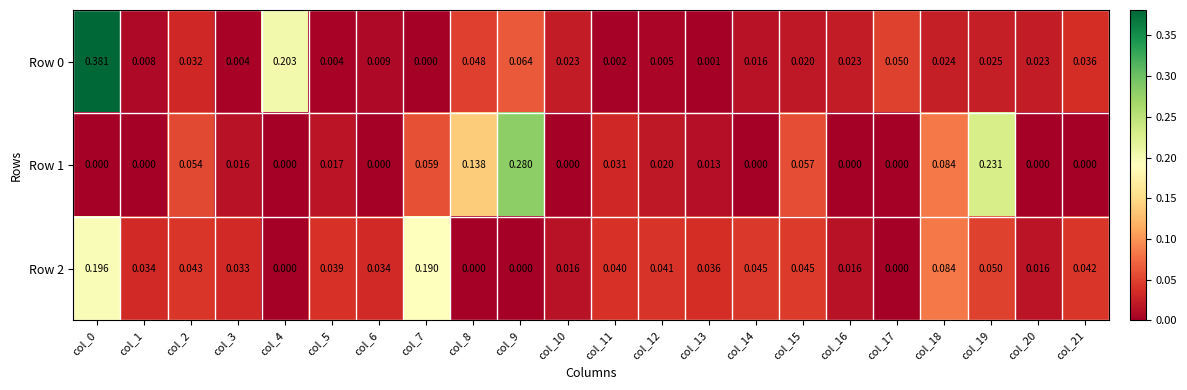

Is the value of Row 0 at col_19 greater than the value of Row 2 at col_20?

Yes